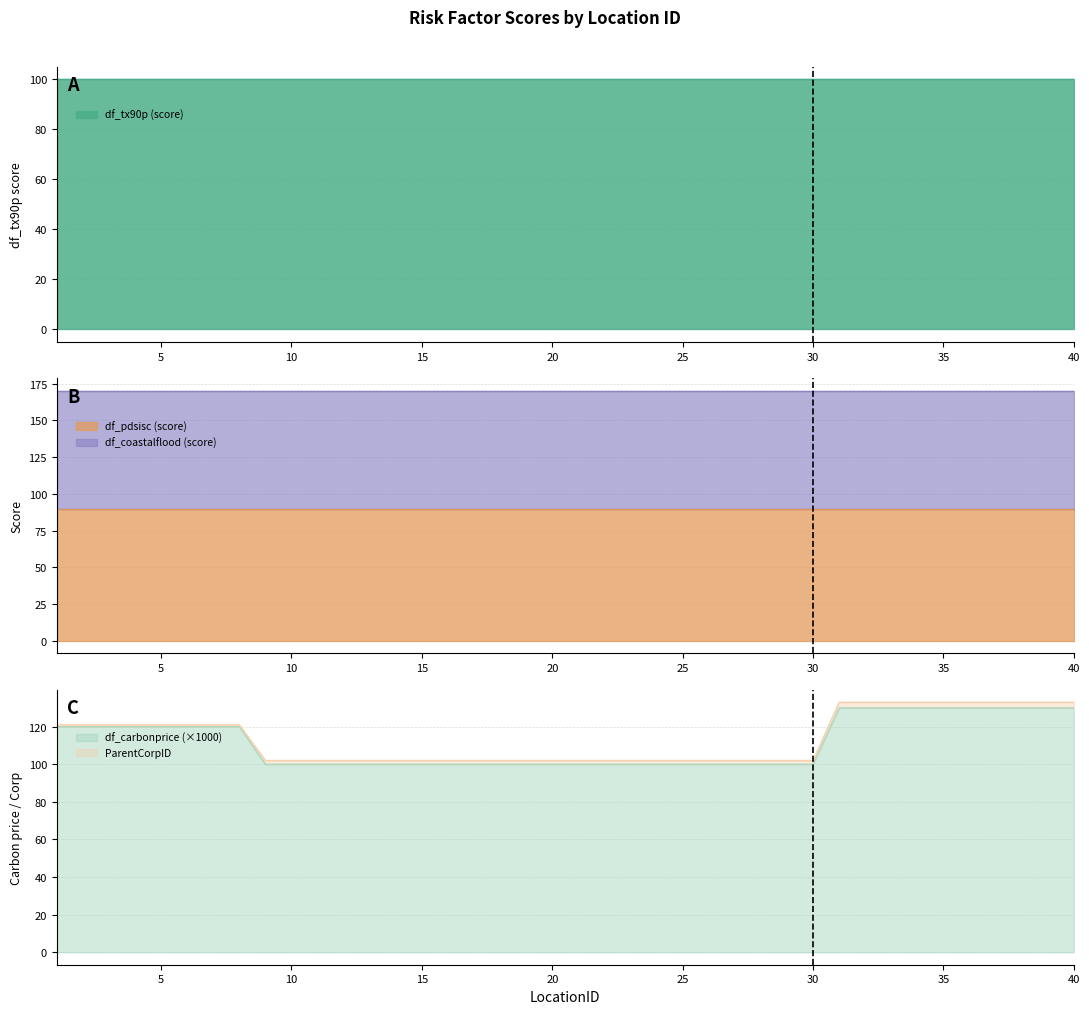

True or false: df_tx90p and df_carbonprice cross at least once.

False